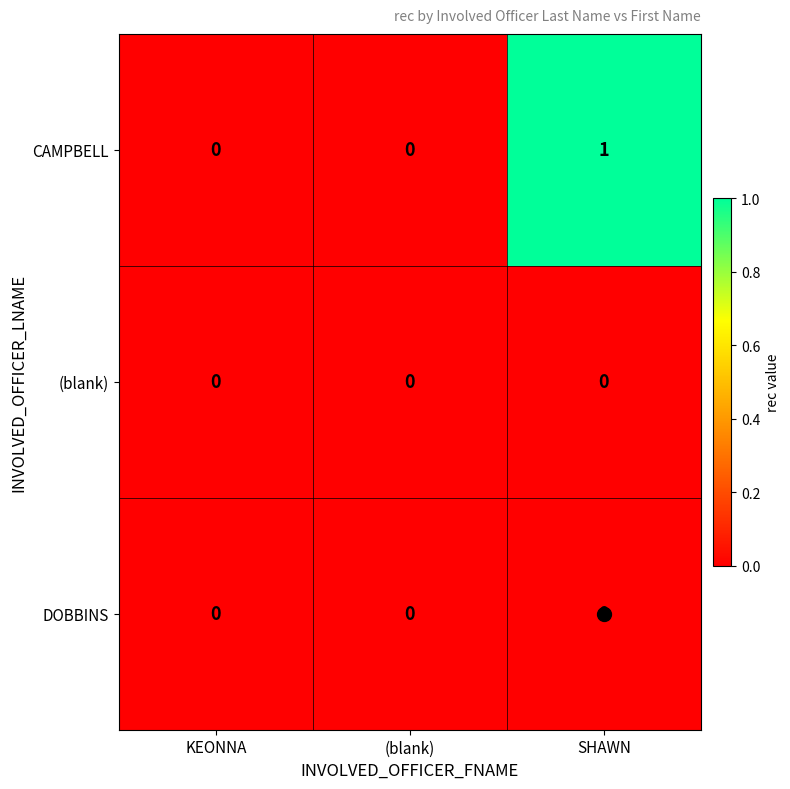

Which label corresponds to the largest value in the chart?

SHAWN